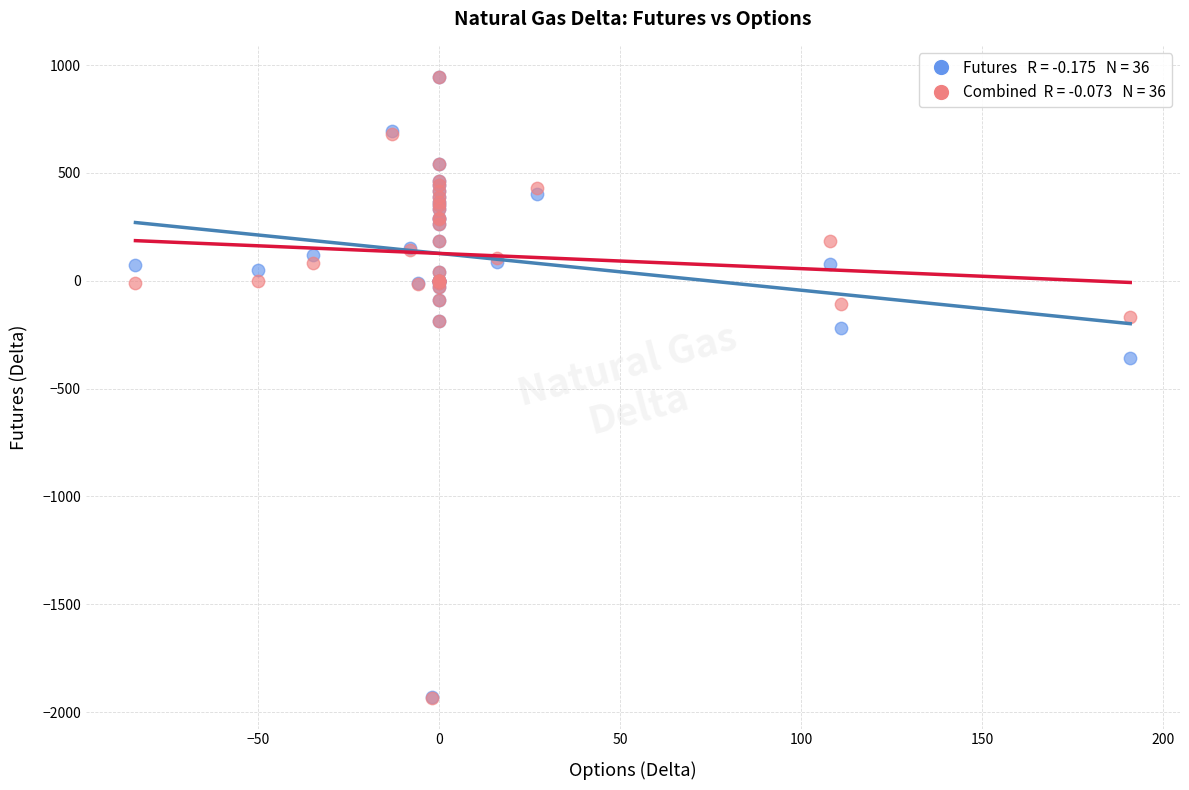

Across all series, what Y value is closest to -493?

-360